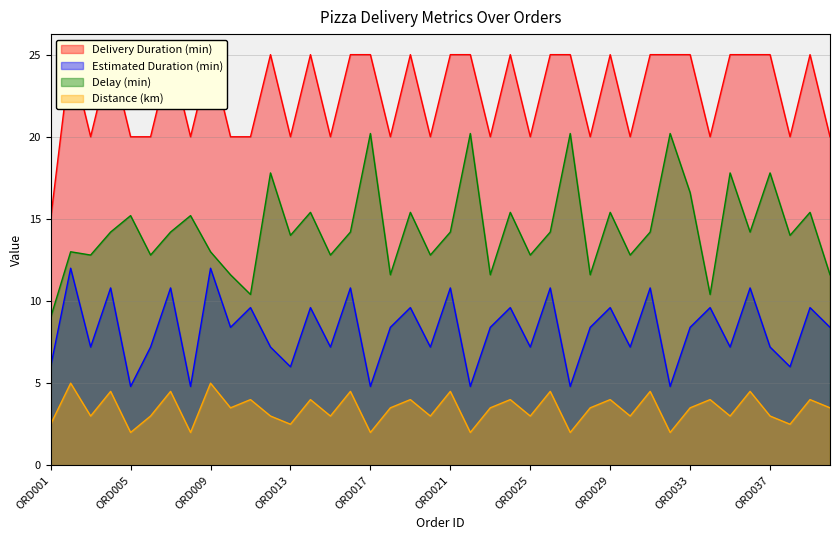

Which series changed the most between ORD001 and ORD038?

Delivery Duration (min)